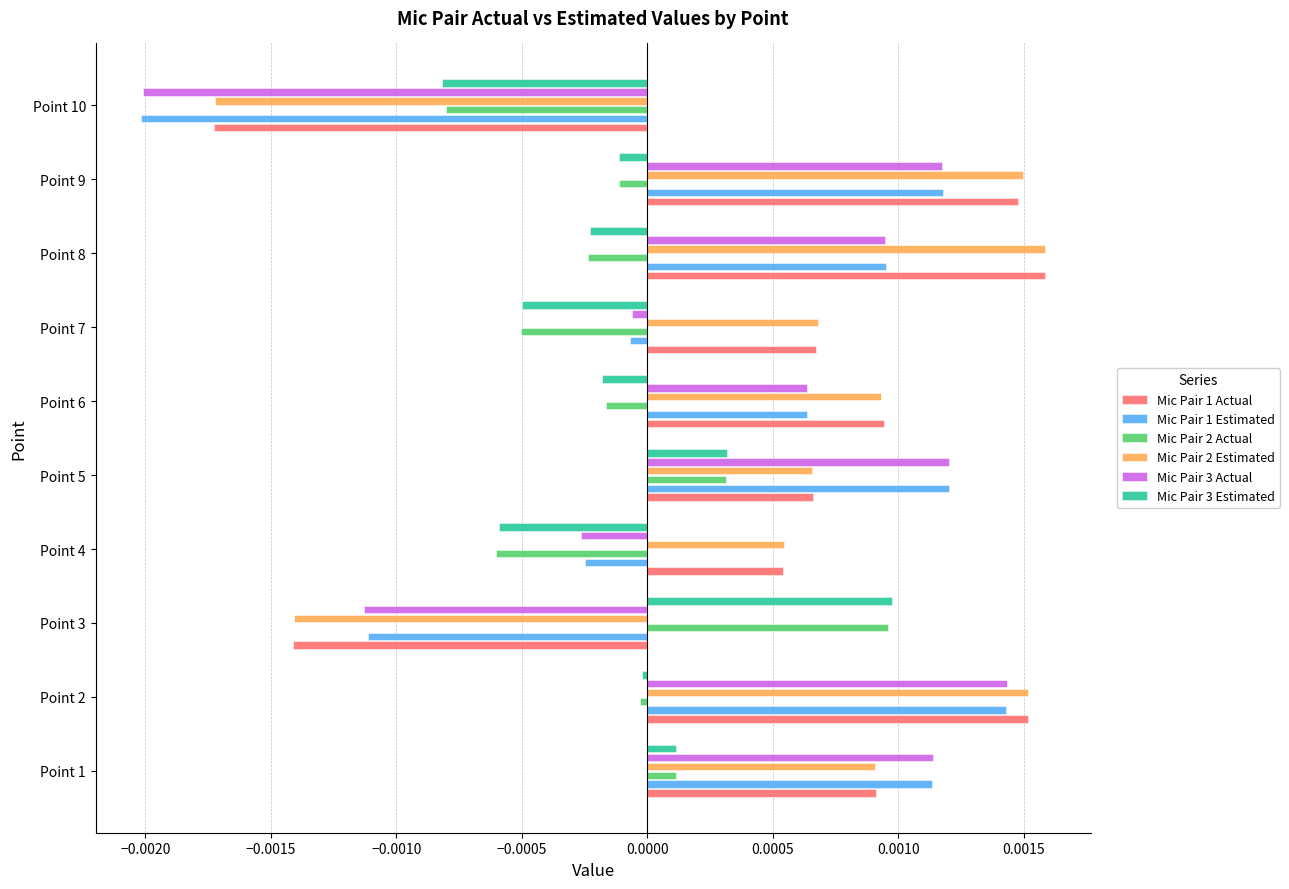

True or false: Mic Pair 3 Estimated has a value of -0.0 at Point 9.

True